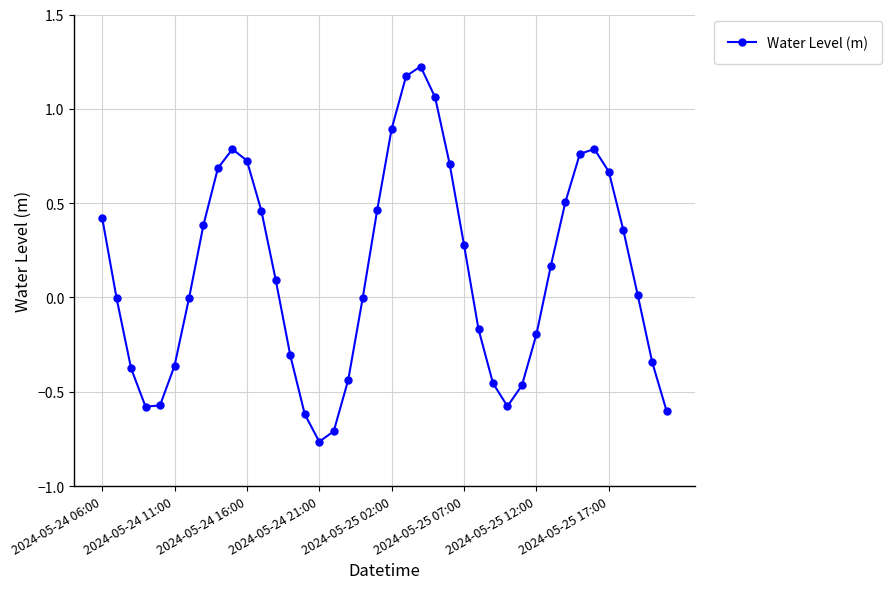

What is the value of the 26th point from the left?

0.3